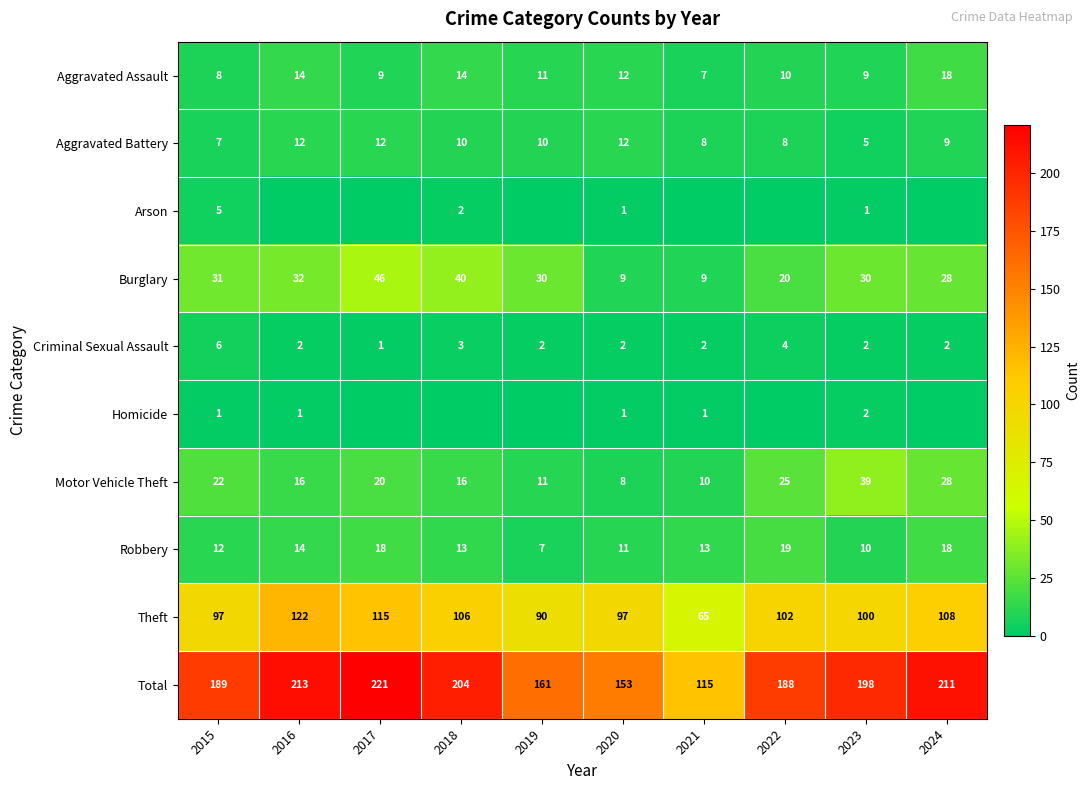

What is the difference between the highest and lowest values at 2019?

161